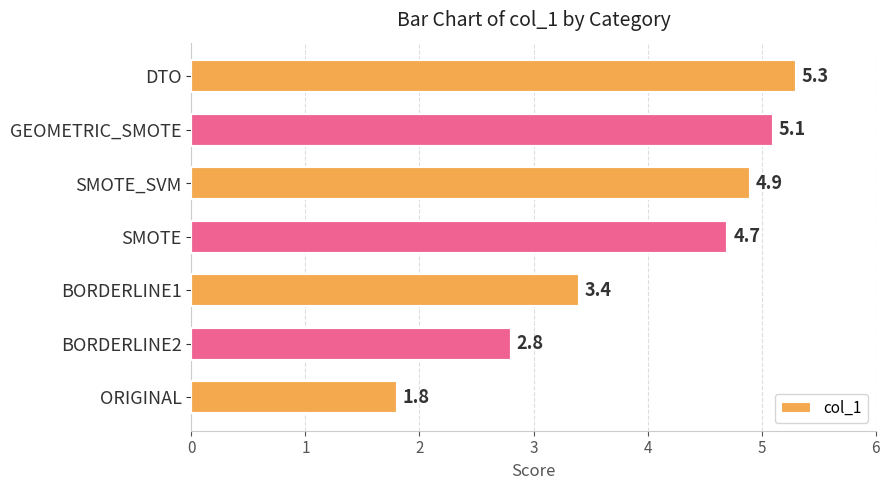

What is the difference between the second highest and second lowest values?

2.3